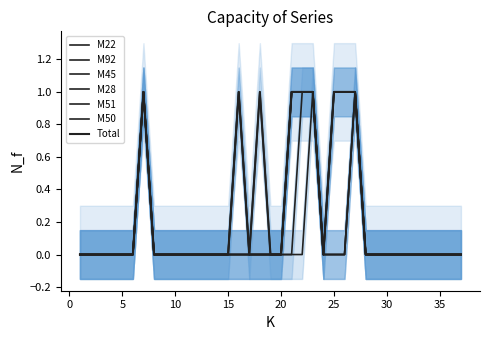

True or false: M28 and M50 cross at least once.

False